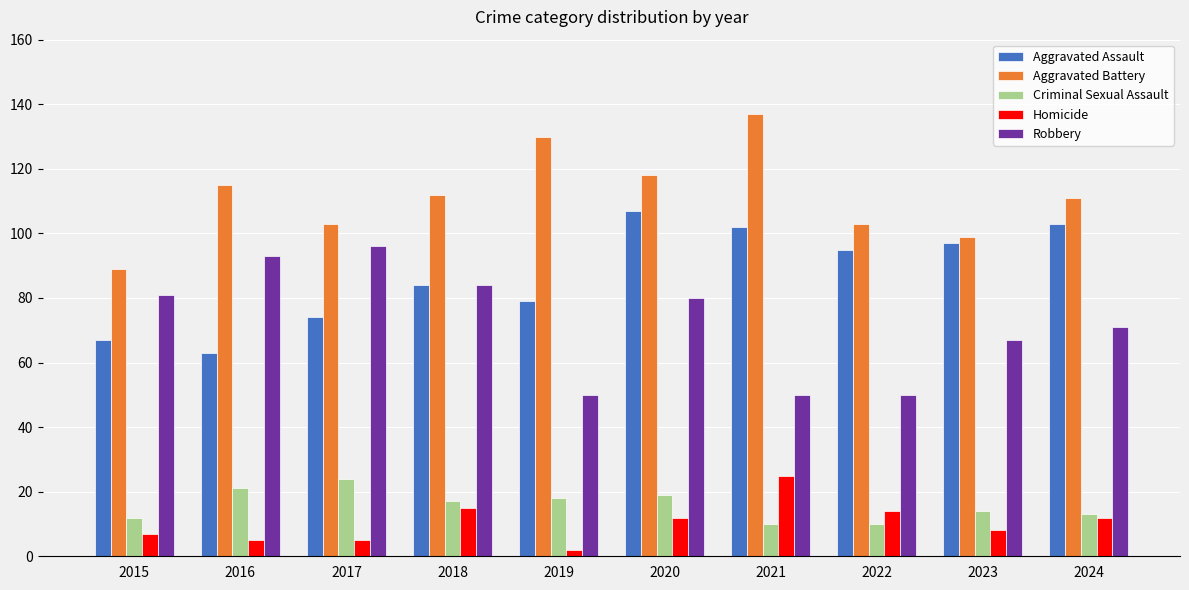

Which series has the largest total across all categories?

Aggravated Battery